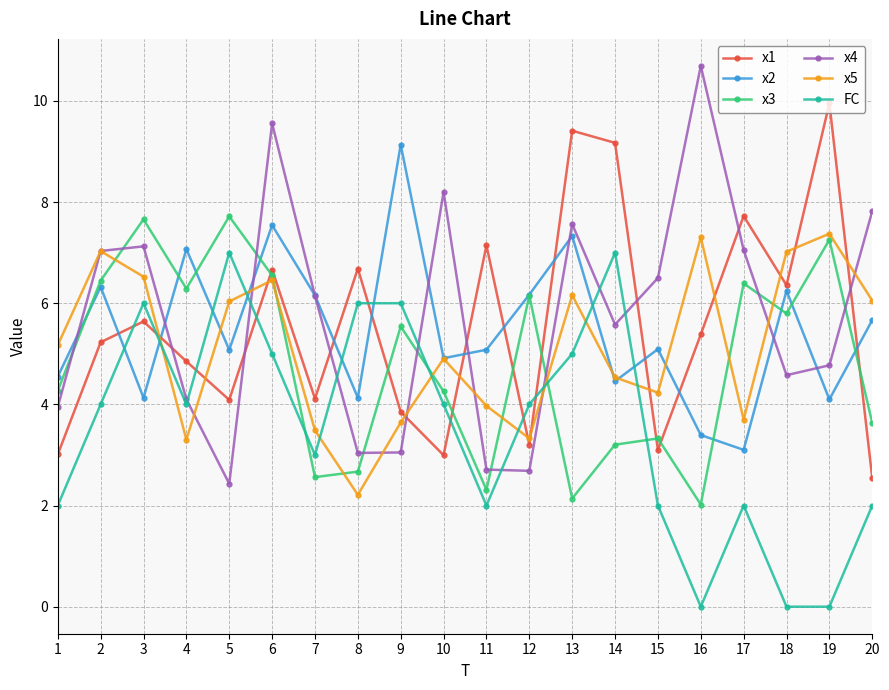

What is the sum of all x4 values?

114.6